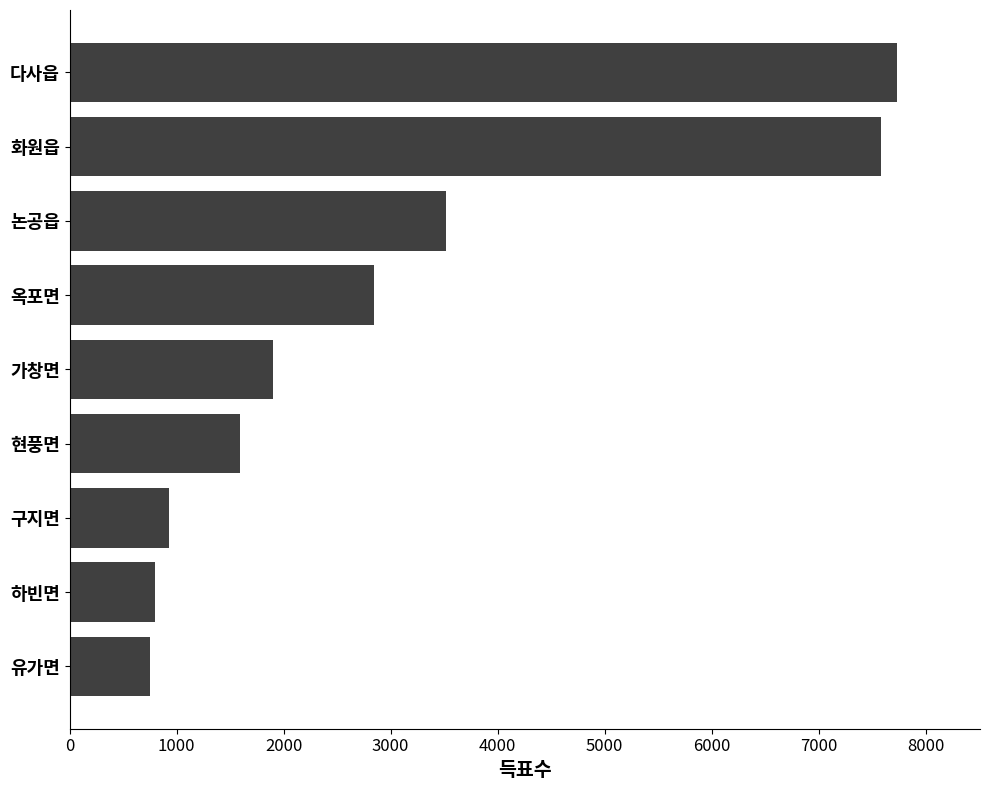

Is it true that the value at 가창면 is 1897?

True